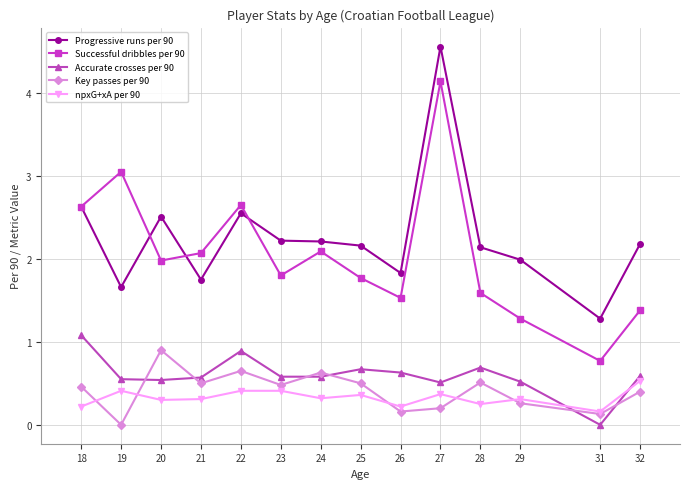

True or false: Successful dribbles per 90 and npxG+xA per 90 intersect in this chart.

False